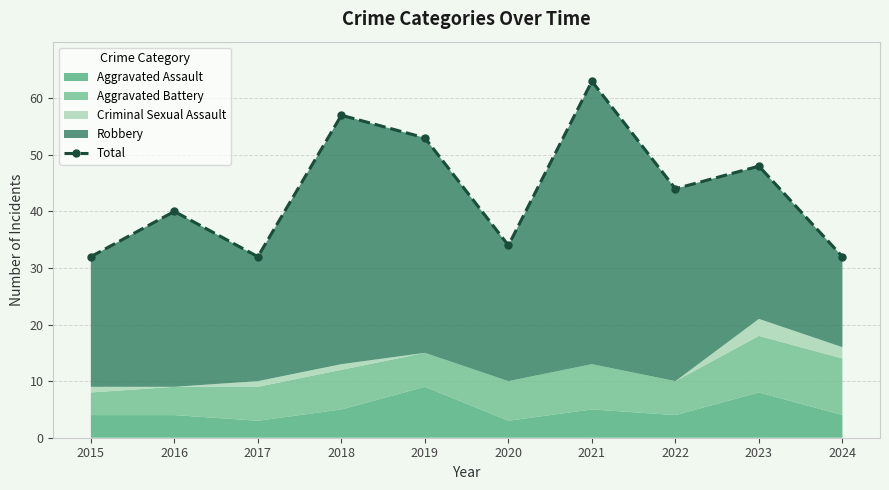

Between 2022 and 2021, which is larger?

2021